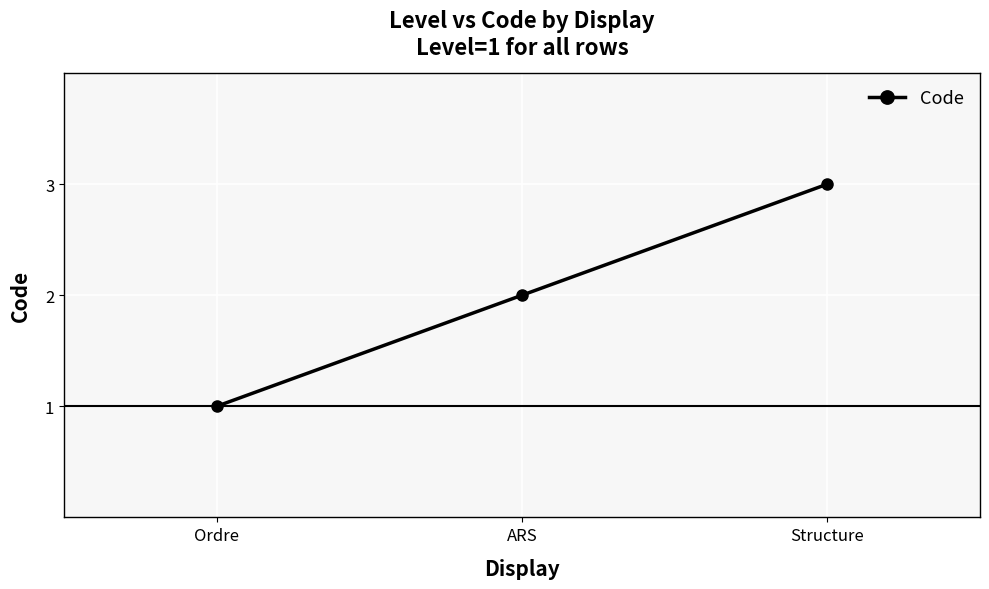

What is the change in value from Ordre to Structure?

+2